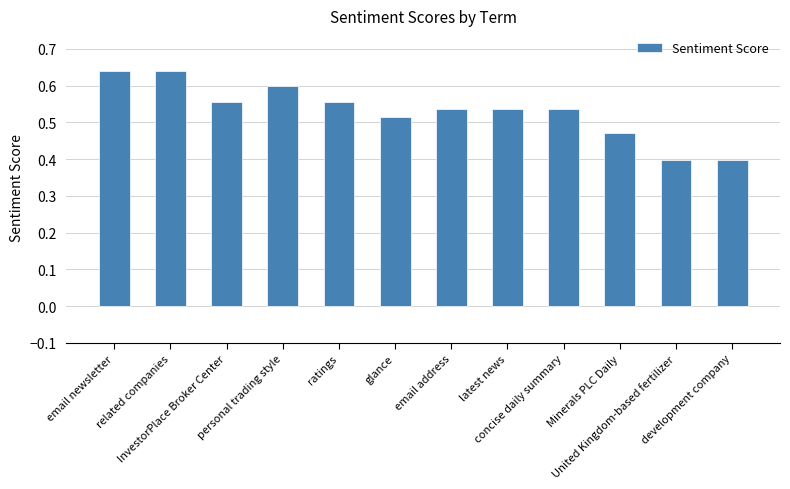

What is the change in value from personal trading style to development company?

-0.2